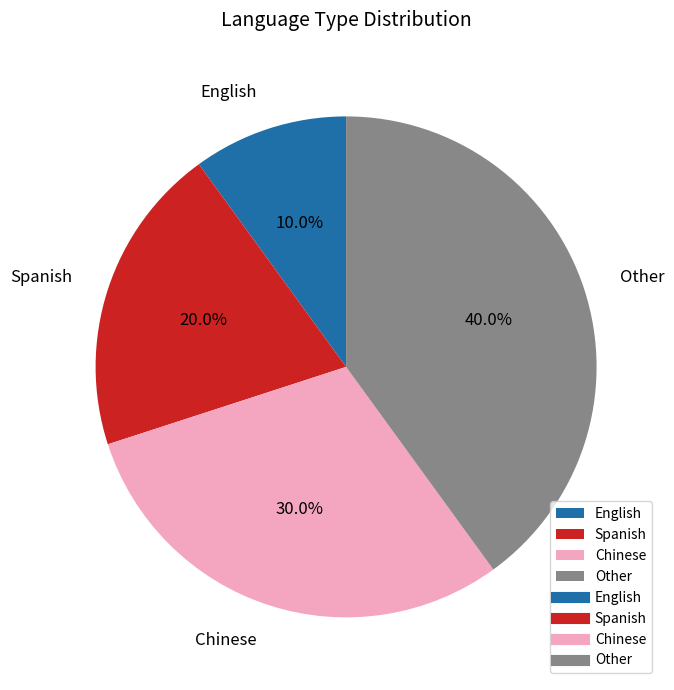

What percentage is the English slice, to the nearest percent?

10%